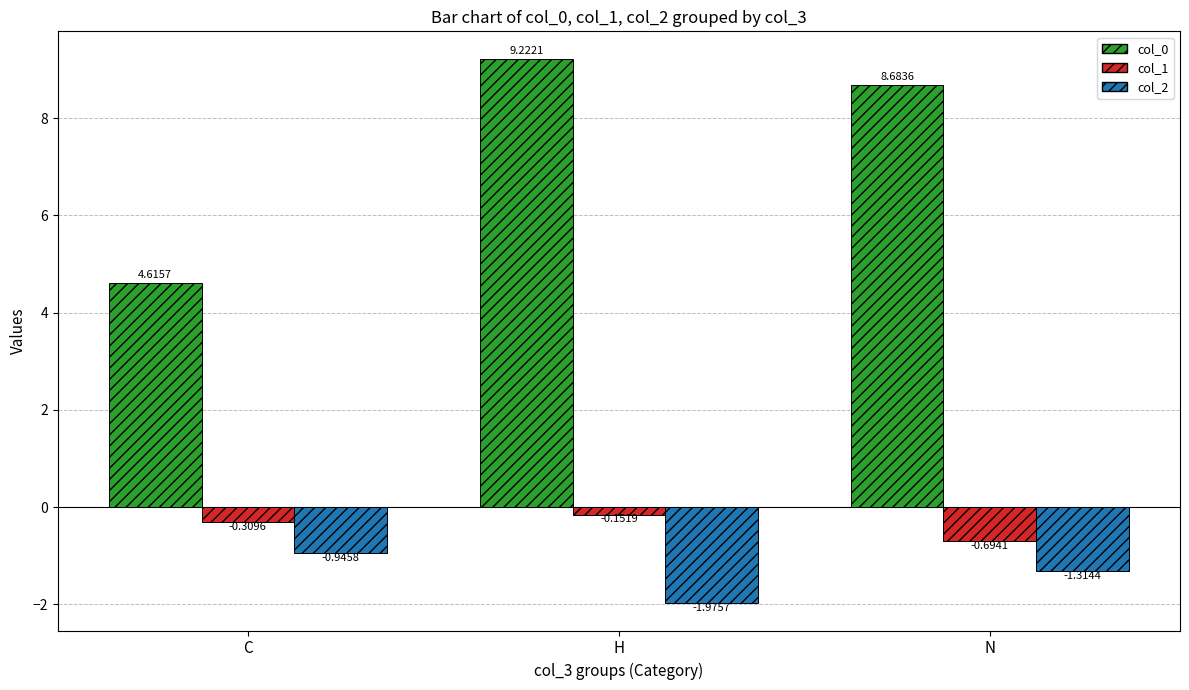

Between H and N, which series saw the biggest shift?

col_2